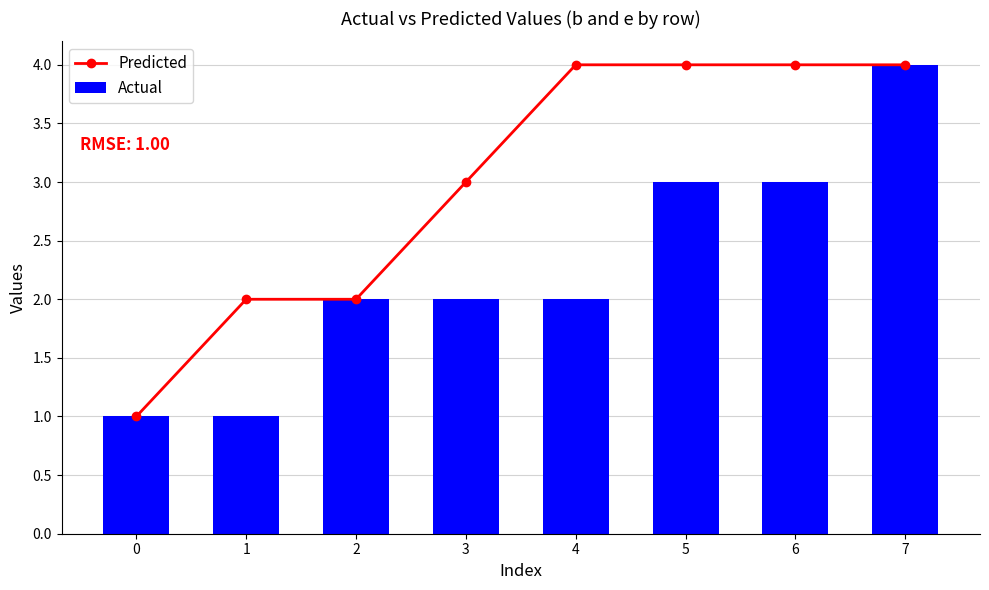

Which series has the largest range (max minus min)?

Predicted